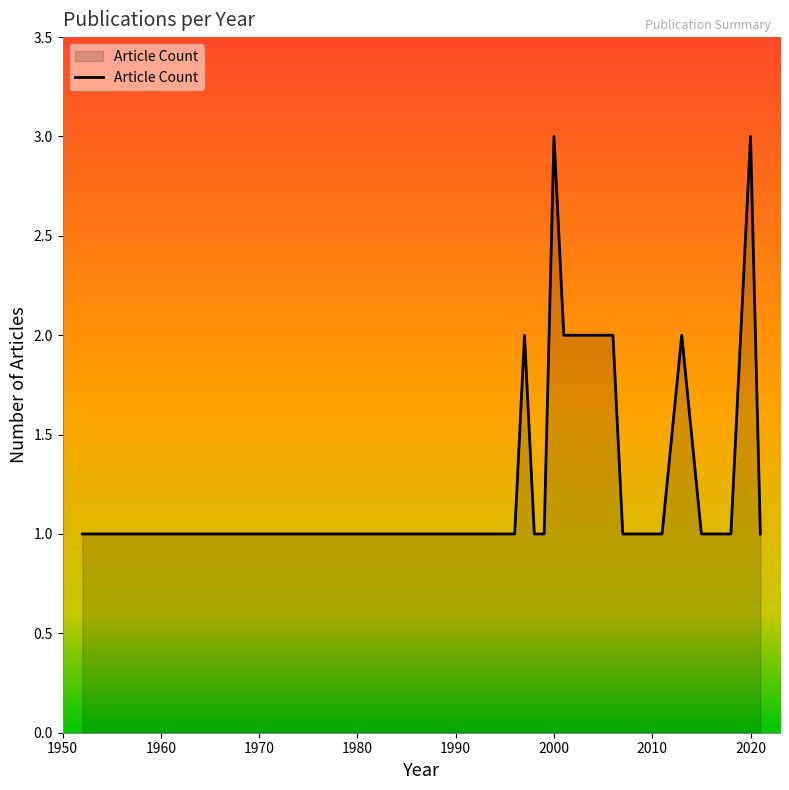

How many values are between 1 and 2?

22